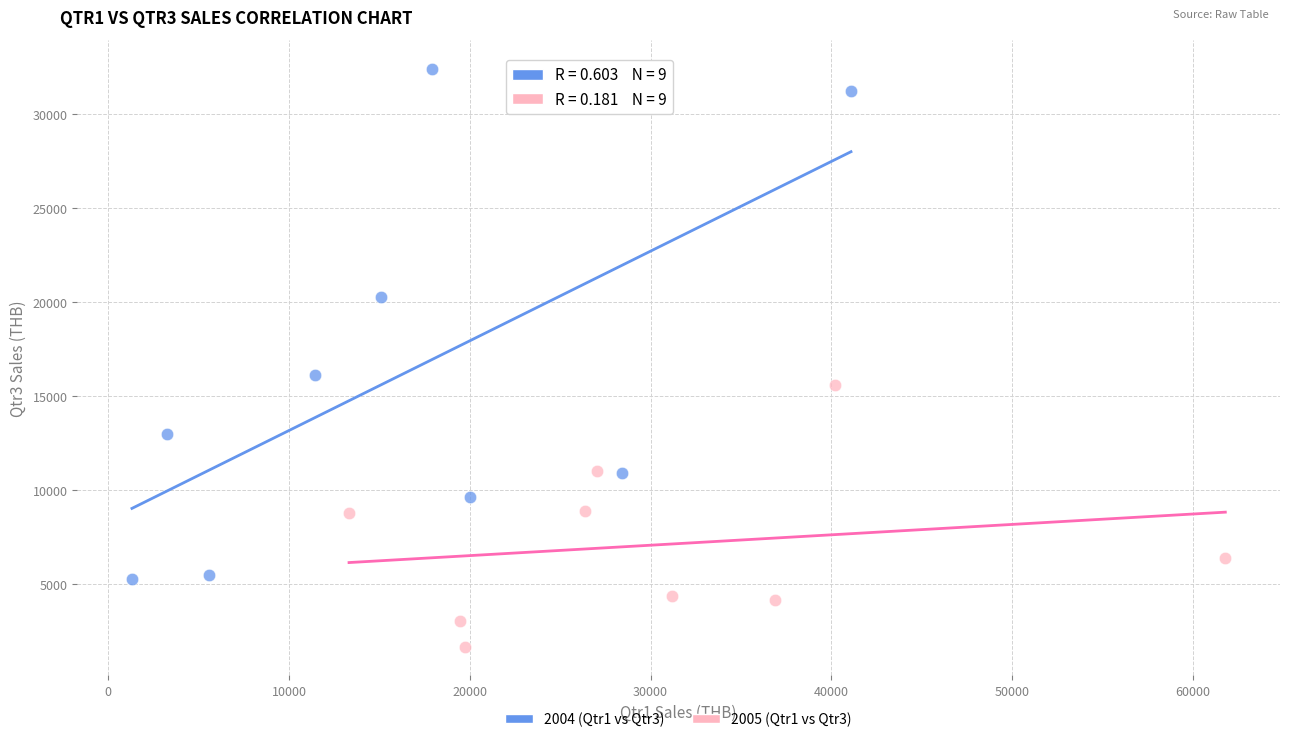

Which series has the widest spread of Y values?

2004 (Qtr1 vs Qtr3)